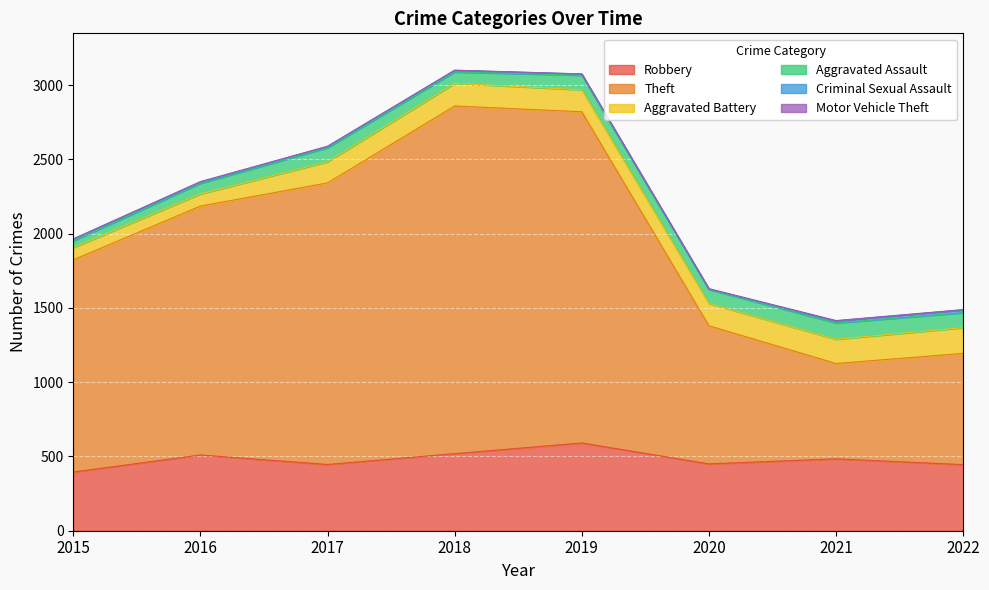

What is the sum of the Theft values at 2021 and 2019?

2872